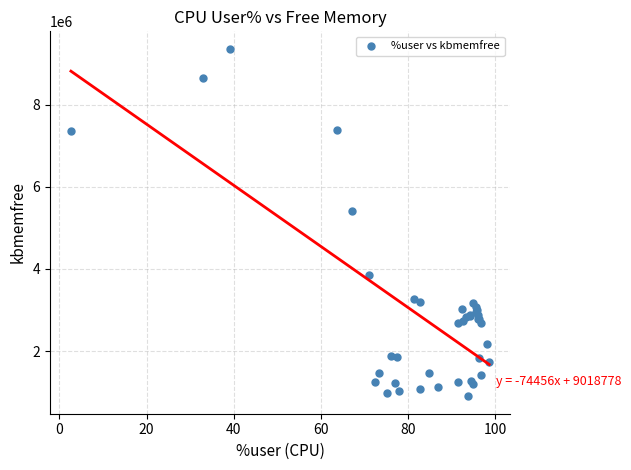

What Y value in the scatter plot is closest to 5132818?

5414776